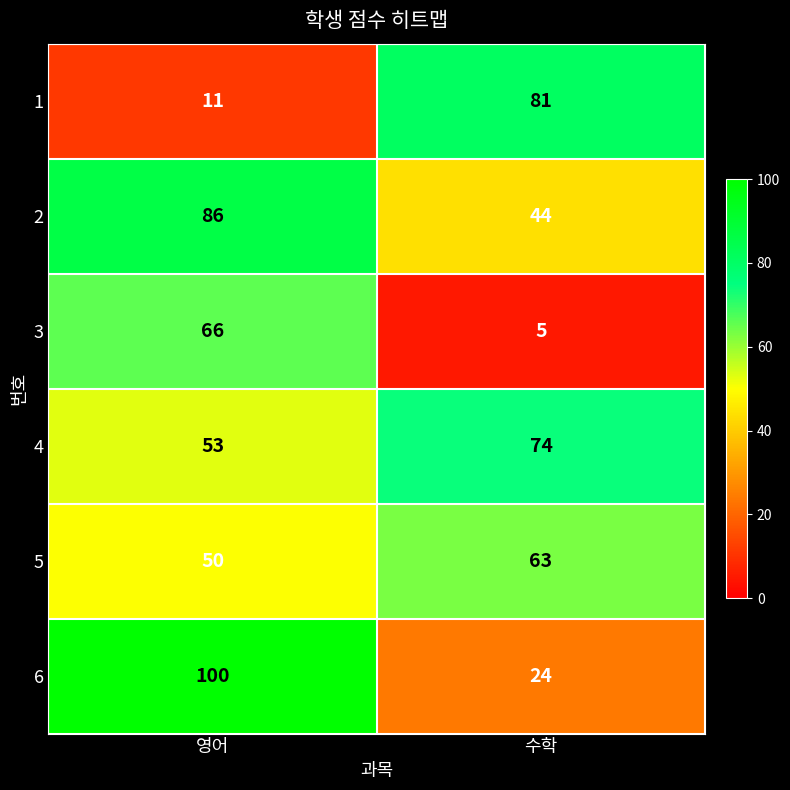

What is the maximum value shown in the chart?

100